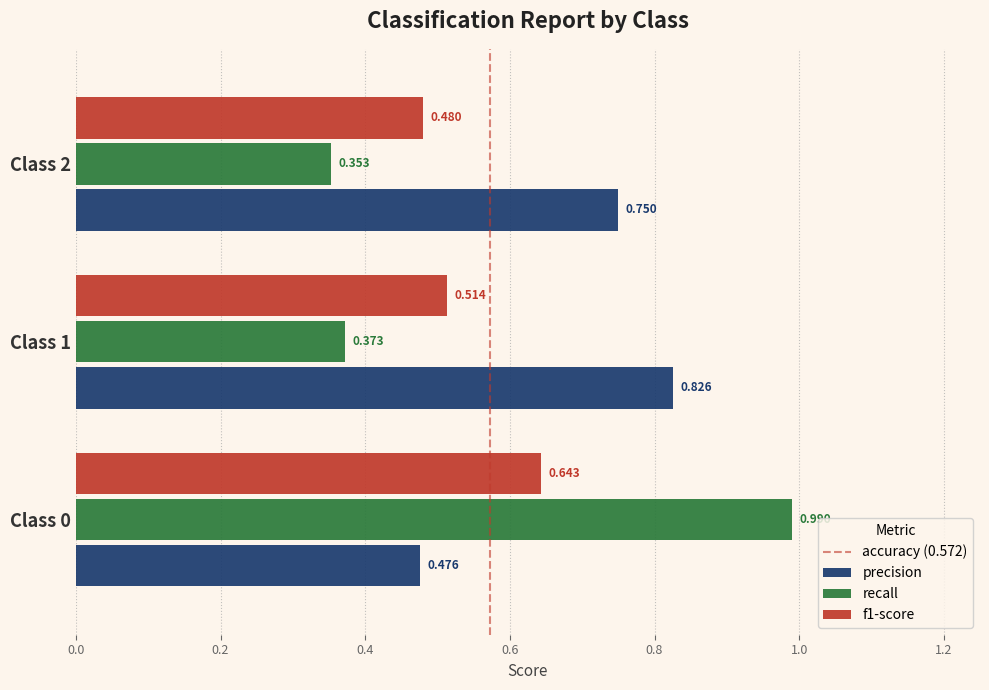

Between Class 0 and Class 1, which series saw the biggest shift?

recall